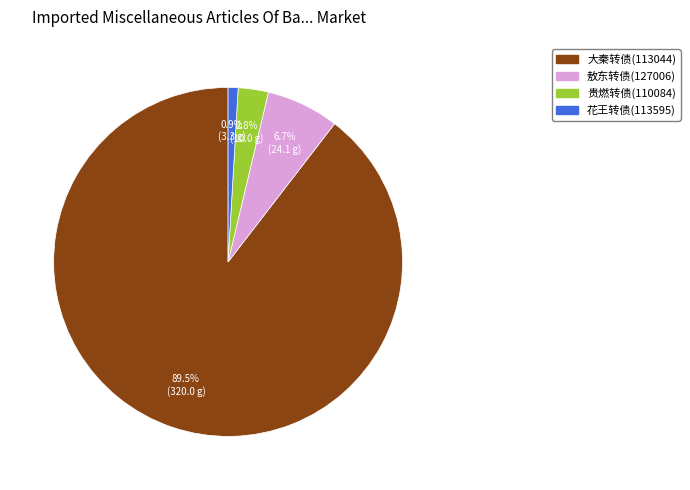

How many segments does this pie chart have?

4